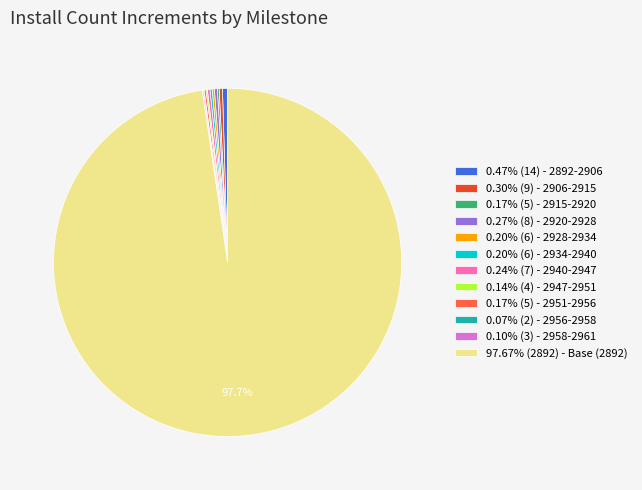

Is there any slice that represents more than half of the pie?

Yes